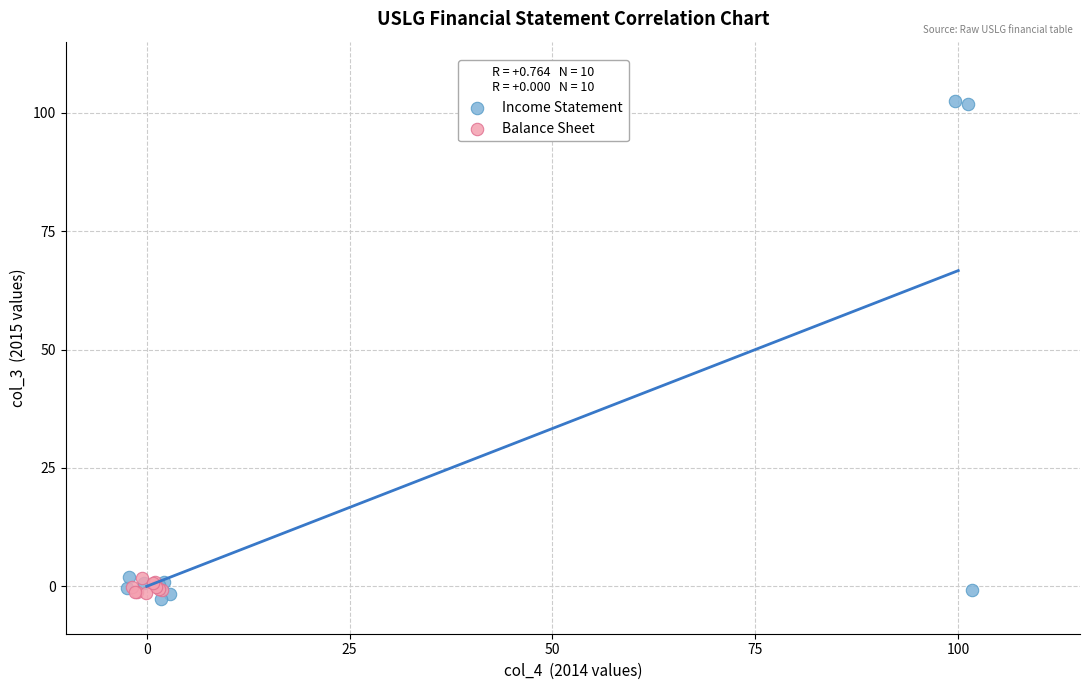

Which series has the widest spread of Y values?

Income Statement